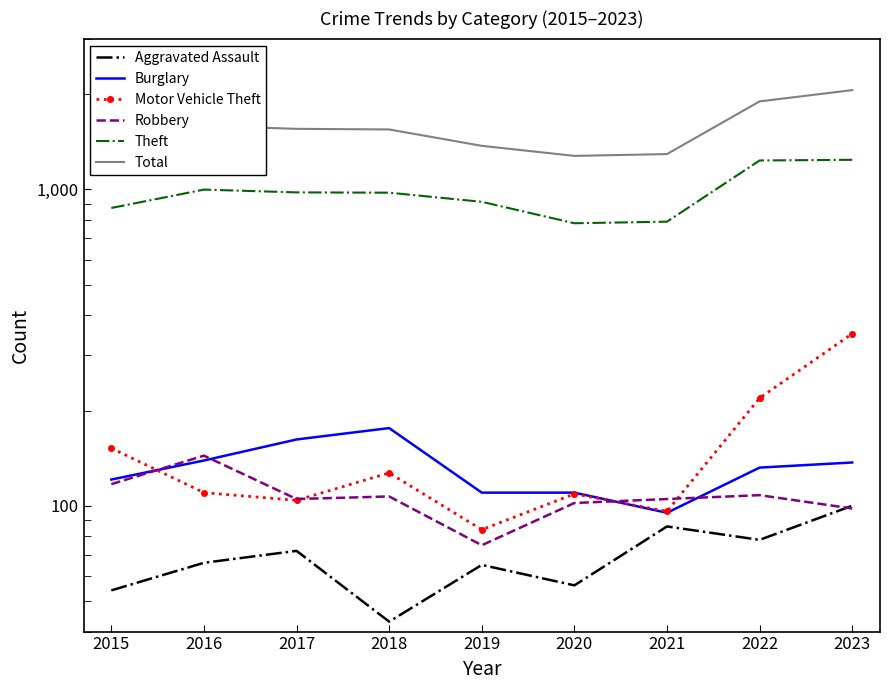

Which series has the widest spread of values?

Total